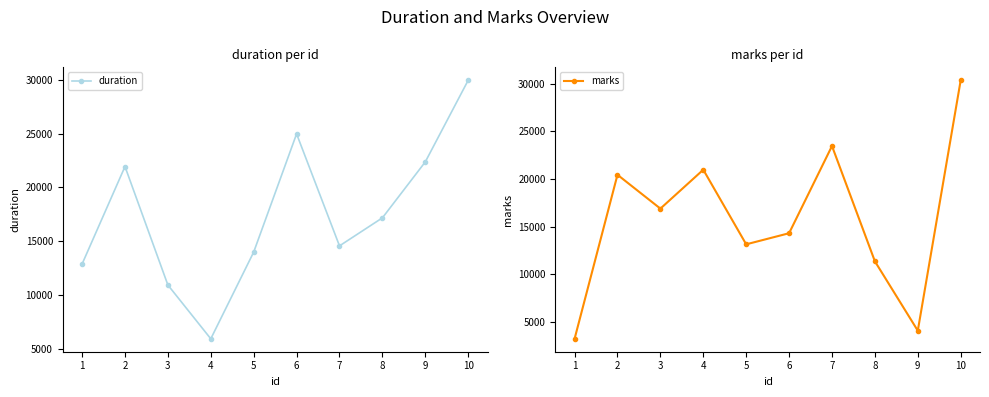

True or false: duration and marks intersect in this chart.

True